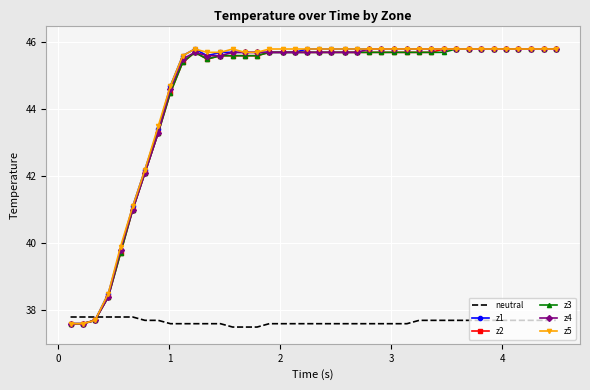

What is the greatest value displayed?

45.8